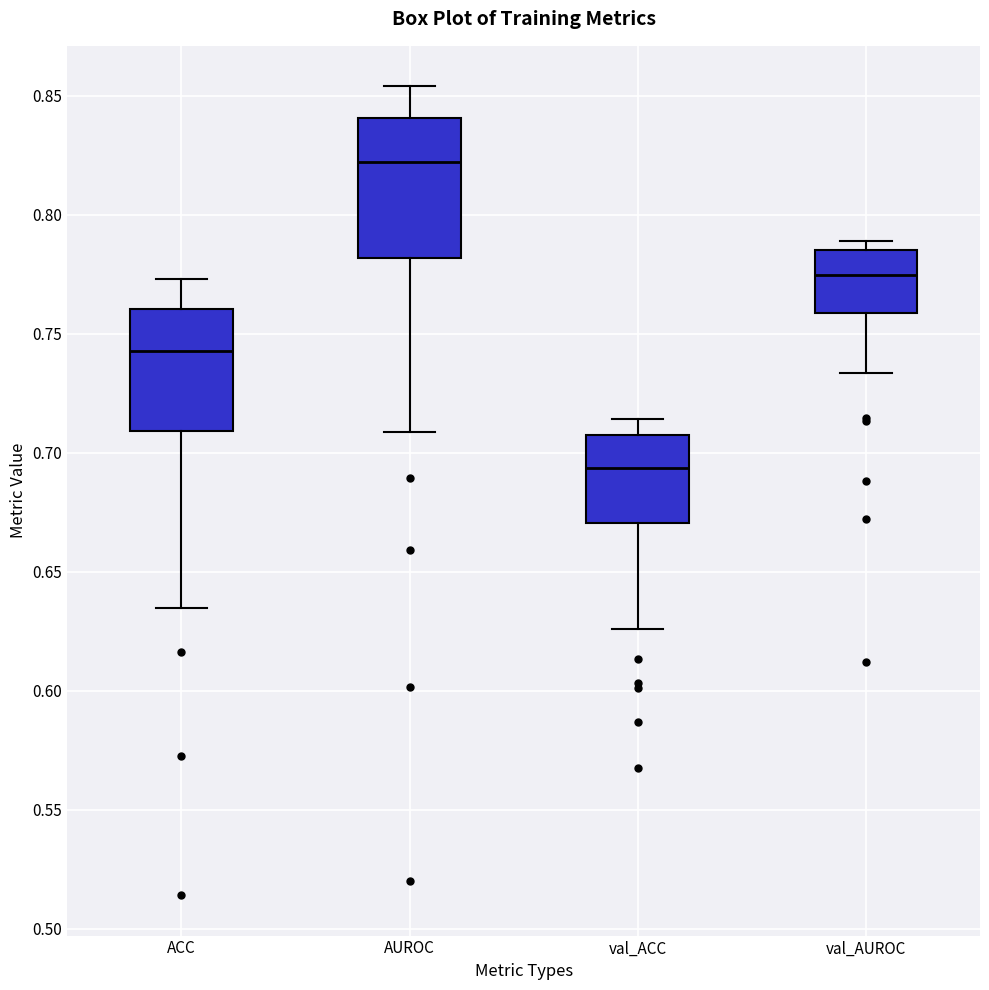

Where is the lower edge of the box for ACC on the y-axis? The values are not printed on the chart, so give them approximately, as read against the axis.

0.710